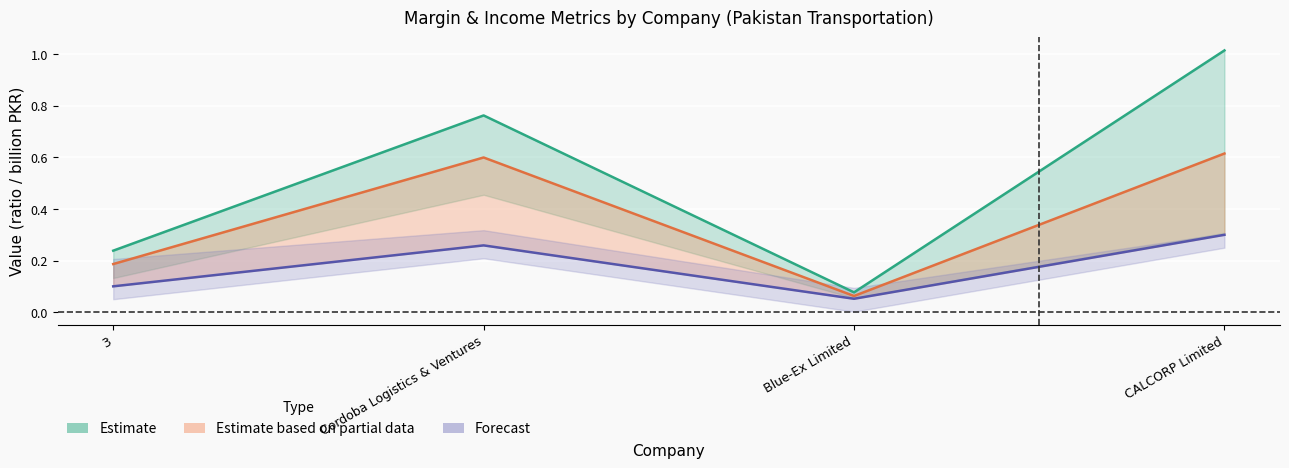

In ebitdard_margin, how many points are higher than both neighbors (excluding endpoints)?

1